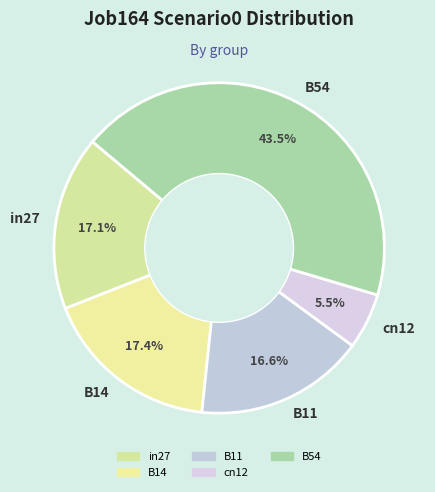

Which slice is the largest?

B54